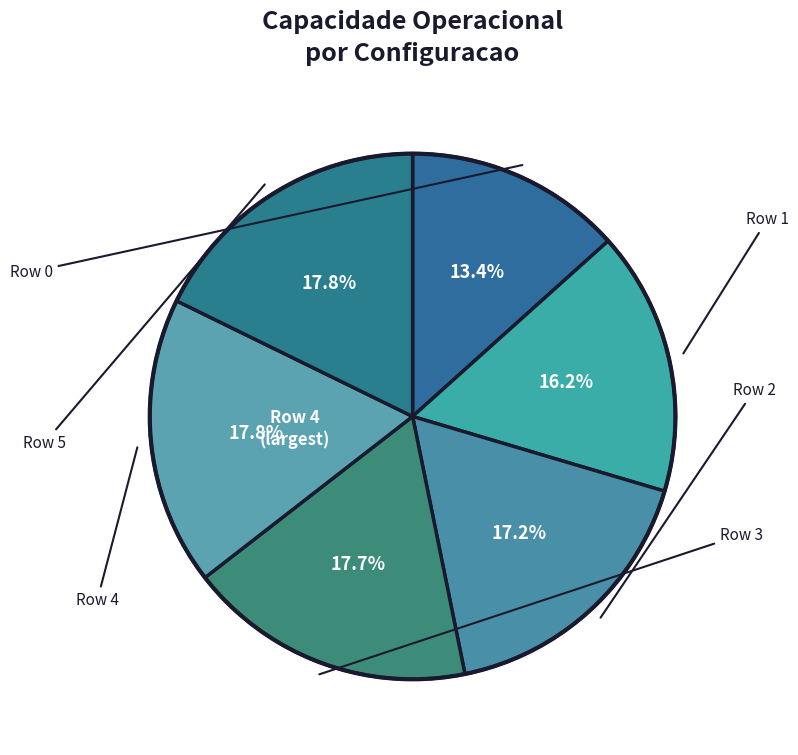

How many segments does this pie chart have?

6